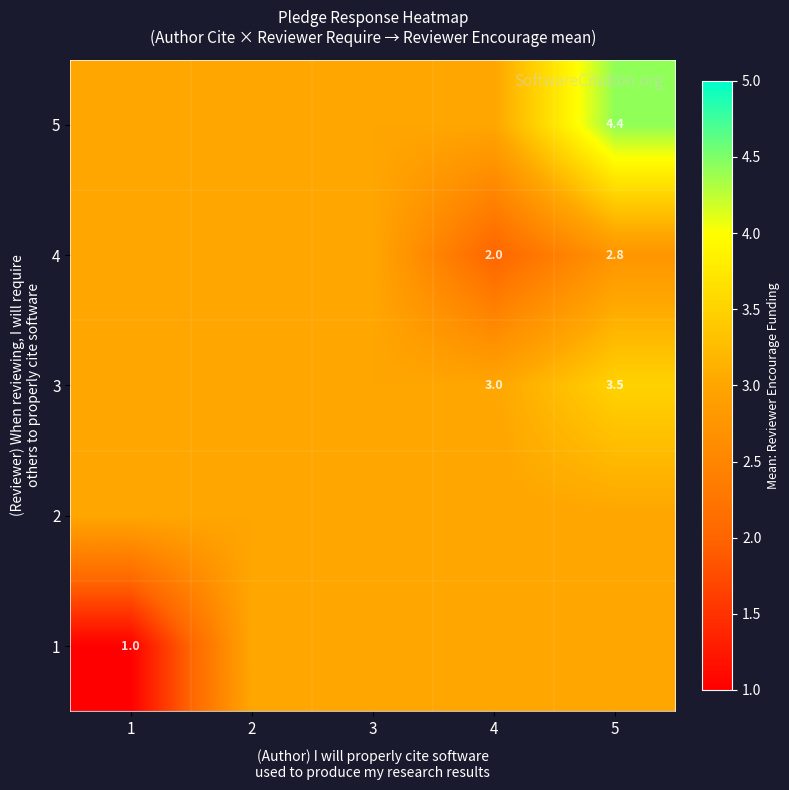

True or false: 5 has a value of 4.4 at 5.

True